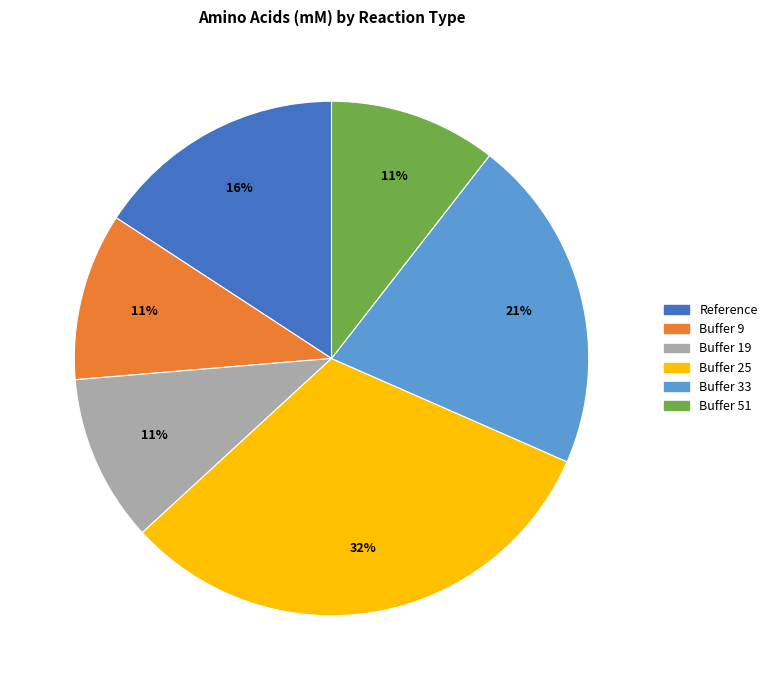

To the nearest percent, what percentage of the pie is Reference?

16%